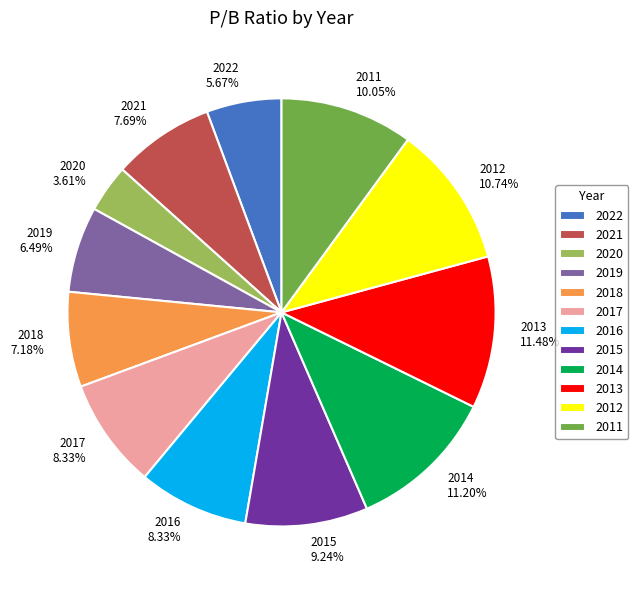

Does 2016 8.33% account for over 50% of the chart?

No